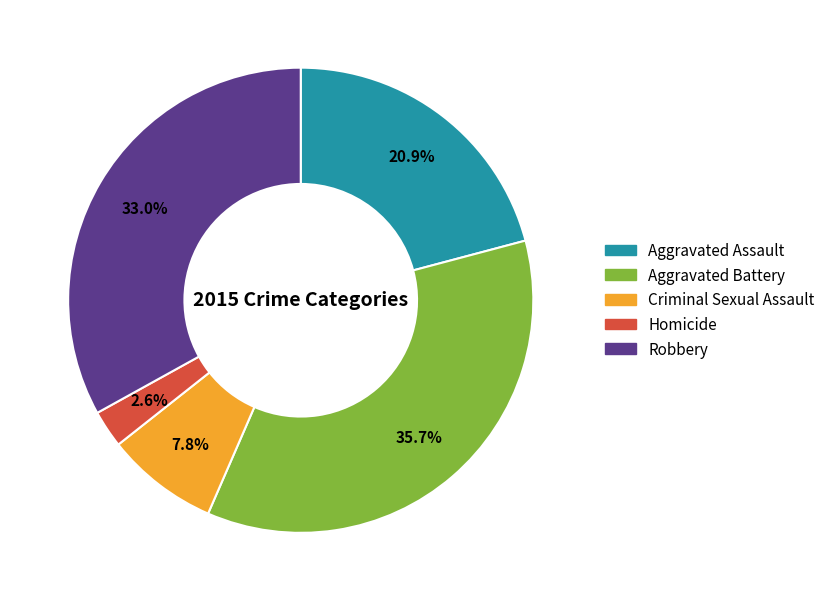

What is the total percentage of Homicide and Aggravated Assault?

23.5%